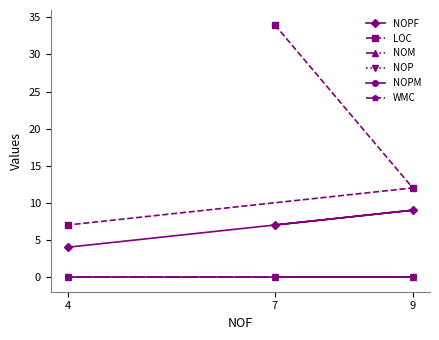

What is the difference between the maximum and minimum values in the NOPF series?

5